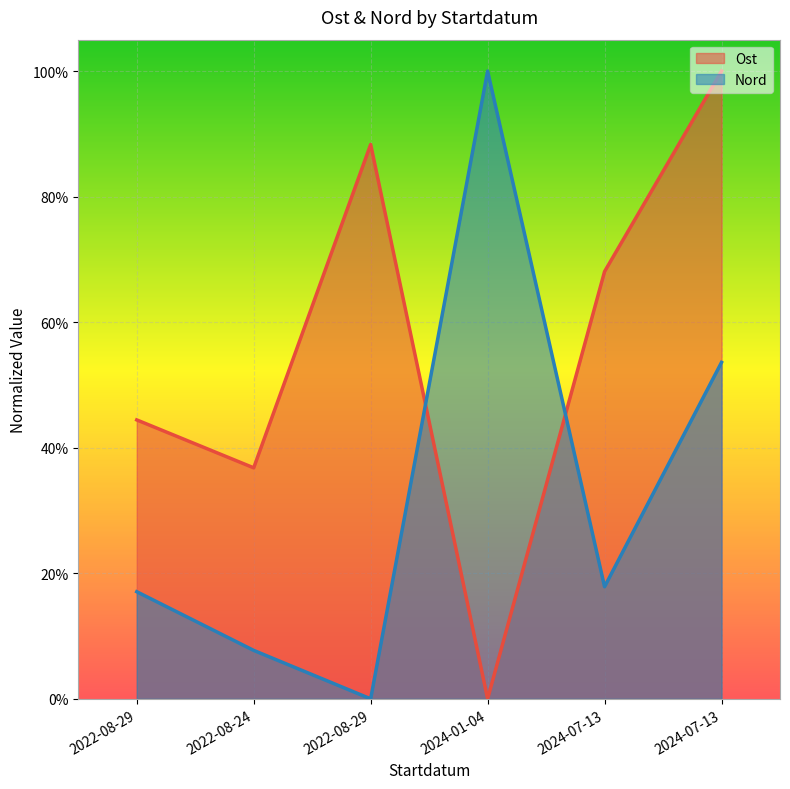

Count the number of data series in this chart.

2